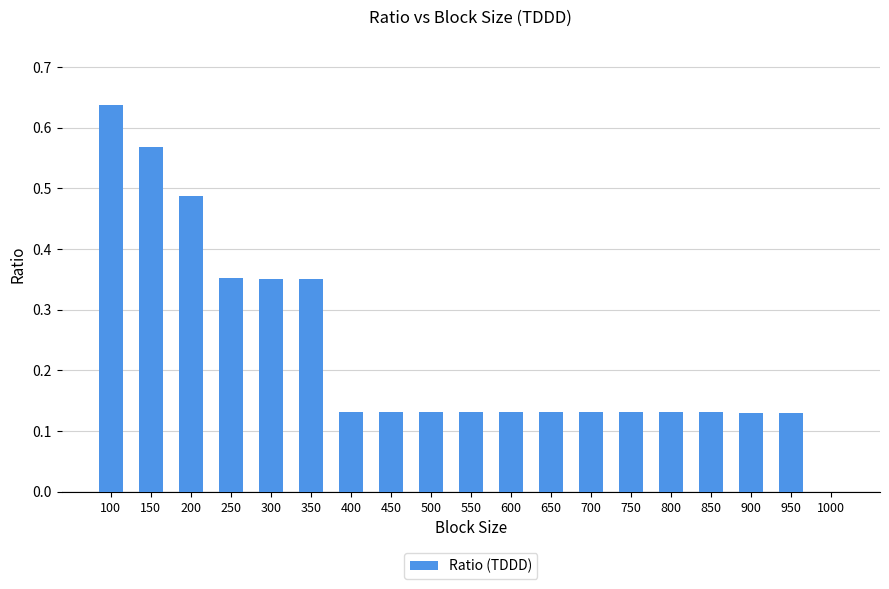

The chart shows a value of 0.0 at 650. True or false?

False